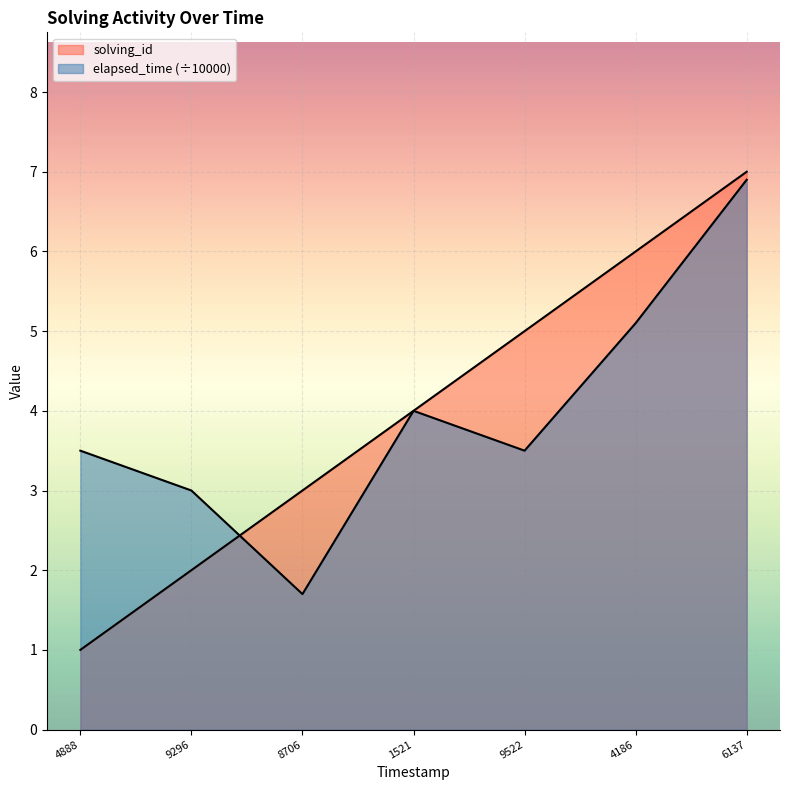

True or false: solving_id and elapsed_time intersect in this chart.

True